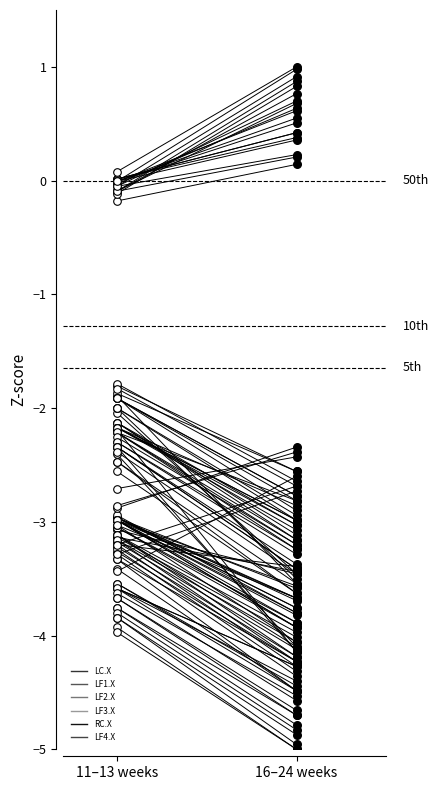

Which series reaches the minimum Y coordinate?

LF2.X